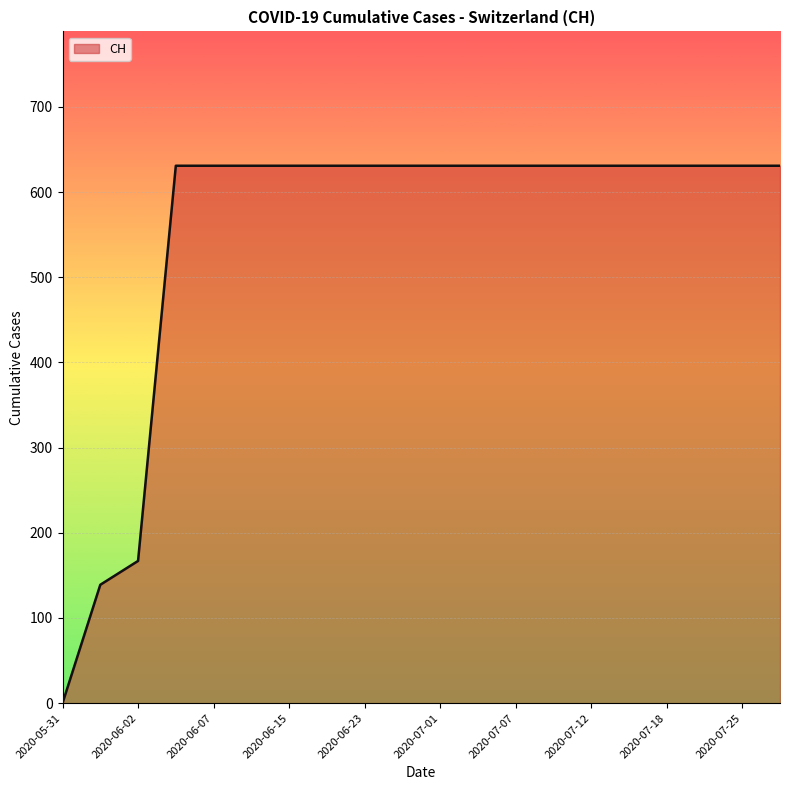

What is the greatest value displayed?

631